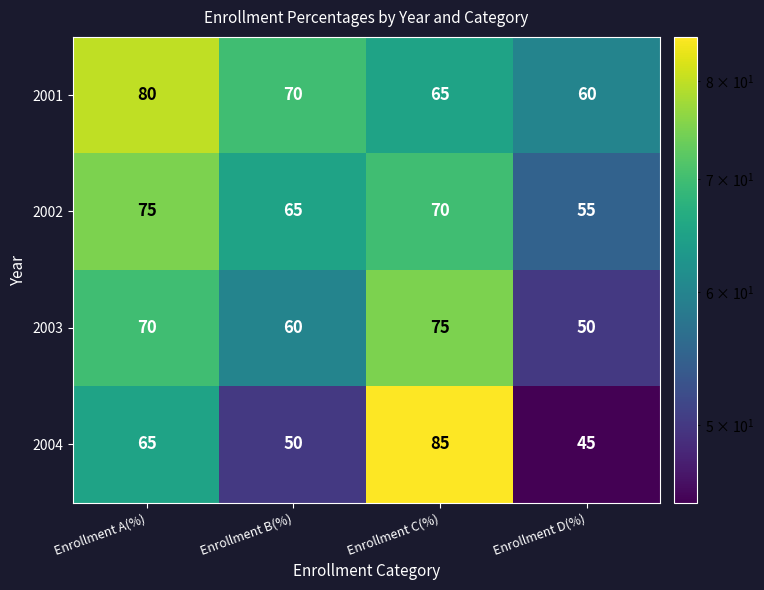

What is the spread (max minus min) of values at Enrollment B(%)?

20